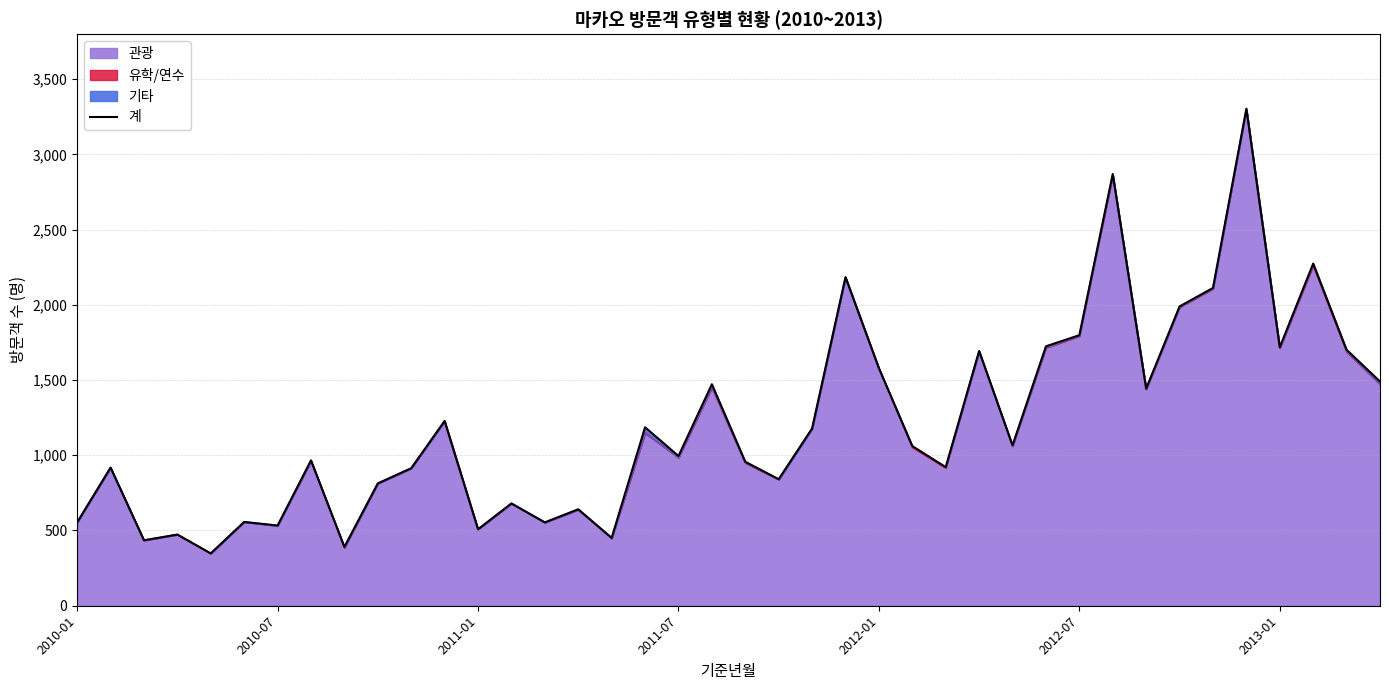

True or false: there are more than 1 points higher than both neighbors.

True